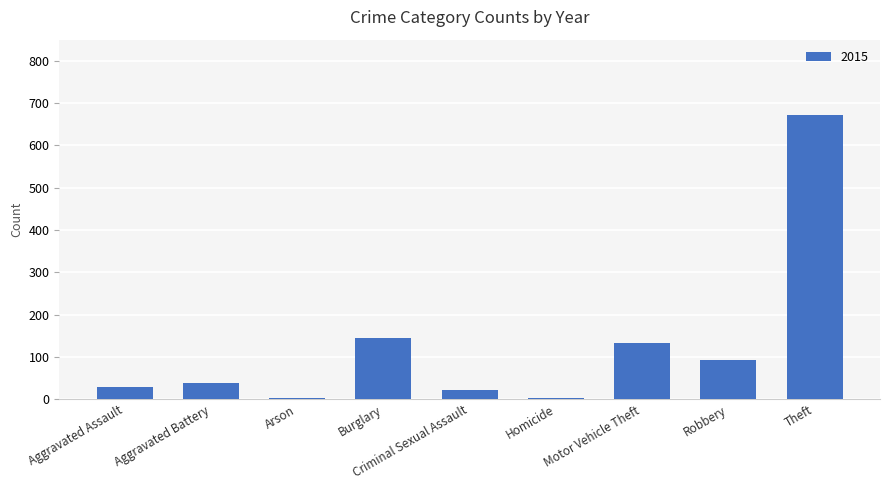

How many bars are there in total?

9